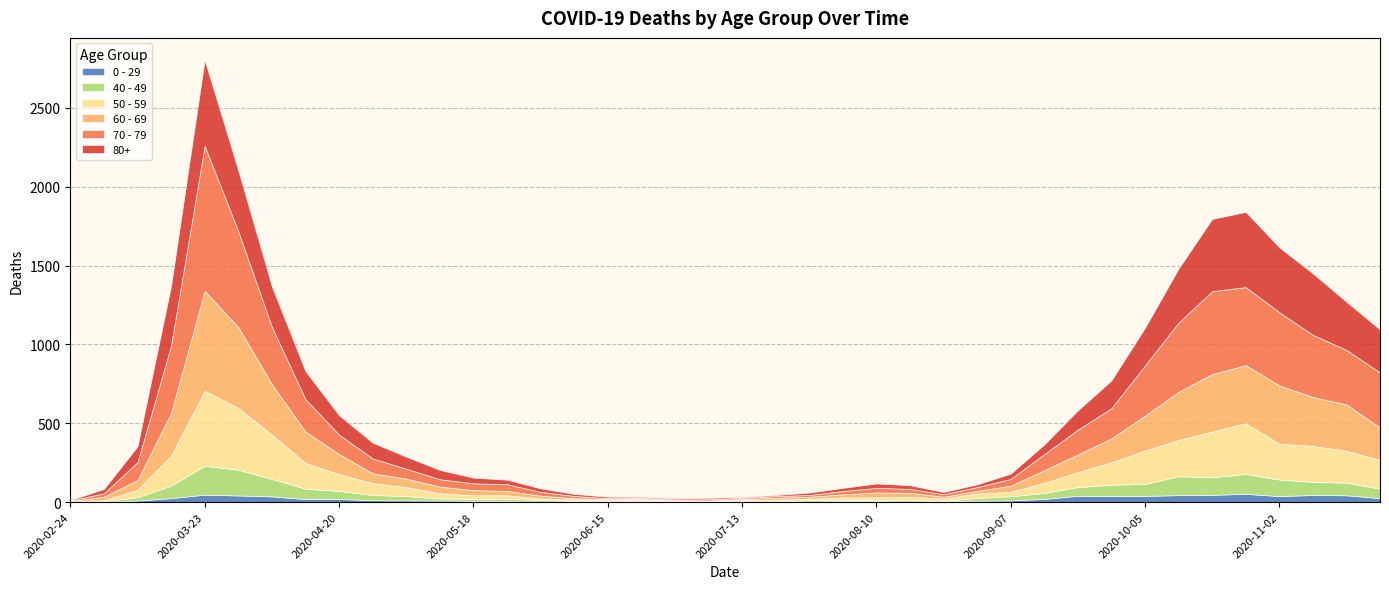

Rank the categories by 80+ value from lowest to highest.

2020-02-24, 2020-07-13, 2020-06-22, 2020-06-29, 2020-07-20, 2020-06-15, 2020-07-06, 2020-06-08, 2020-08-24, 2020-07-27, 2020-08-31, 2020-08-03, 2020-06-01, 2020-08-17, 2020-03-02, 2020-05-25, 2020-08-10, 2020-09-07, 2020-05-18, 2020-05-11, 2020-09-14, 2020-05-04, 2020-03-09, 2020-04-27, 2020-09-21, 2020-04-20, 2020-09-28, 2020-04-13, 2020-10-05, 2020-04-06, 2020-11-23, 2020-11-16, 2020-10-12, 2020-03-16, 2020-03-30, 2020-11-09, 2020-11-02, 2020-10-19, 2020-10-26, 2020-03-23